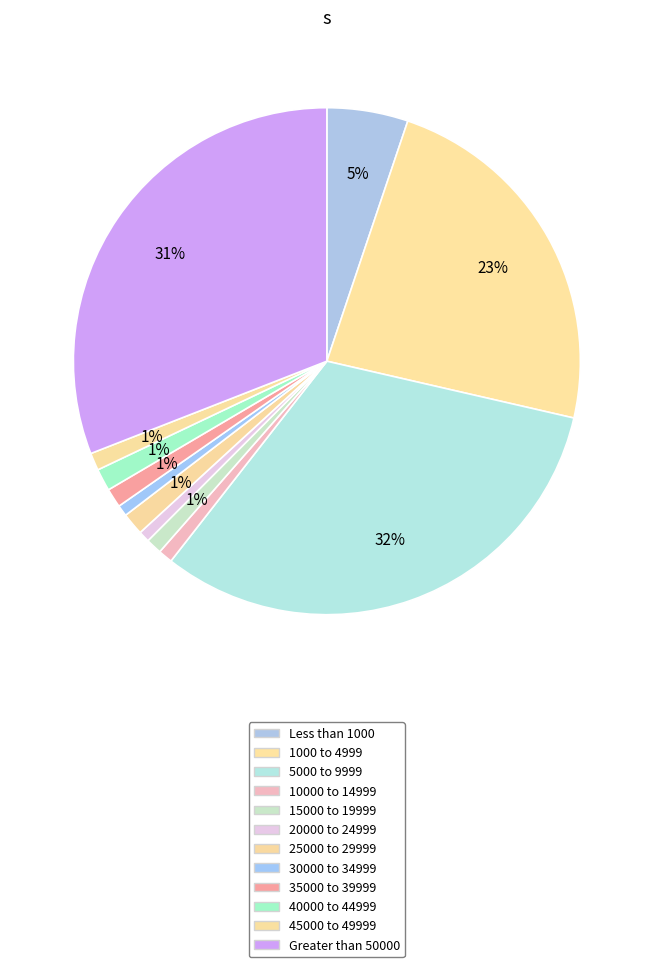

To the nearest percent, what is the difference between the 30000 to 34999 and 35000 to 39999 slice percentages?

1%